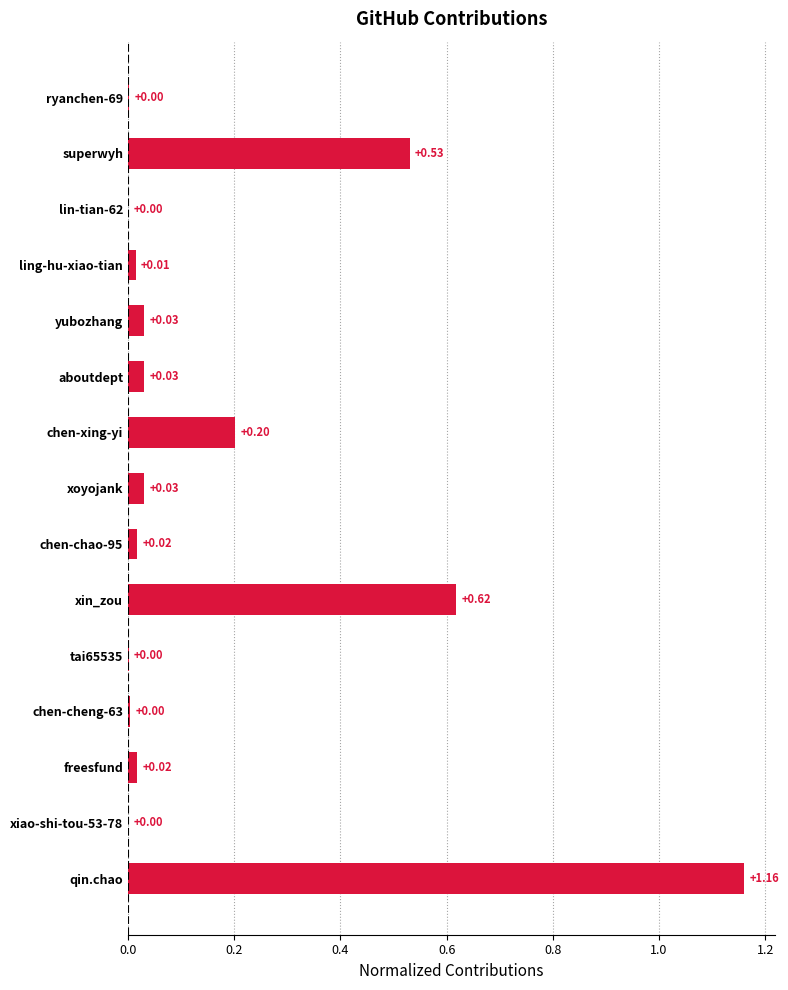

Which has a higher value, ling-hu-xiao-tian or qin.chao?

qin.chao